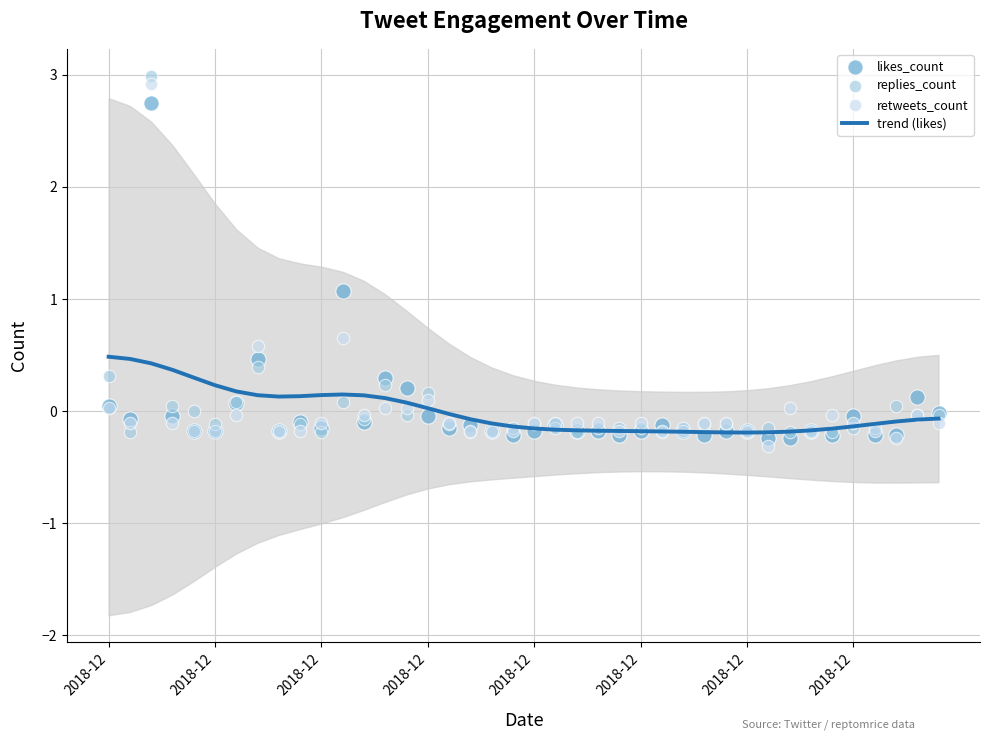

Which series has the largest Y range (max minus min)?

retweets_count